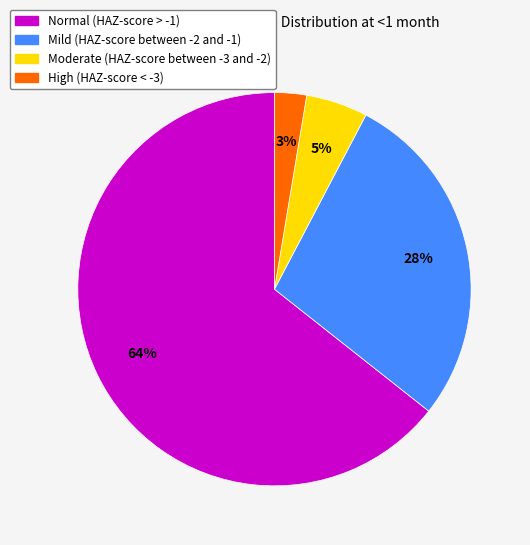

How many segments does this pie chart have?

4